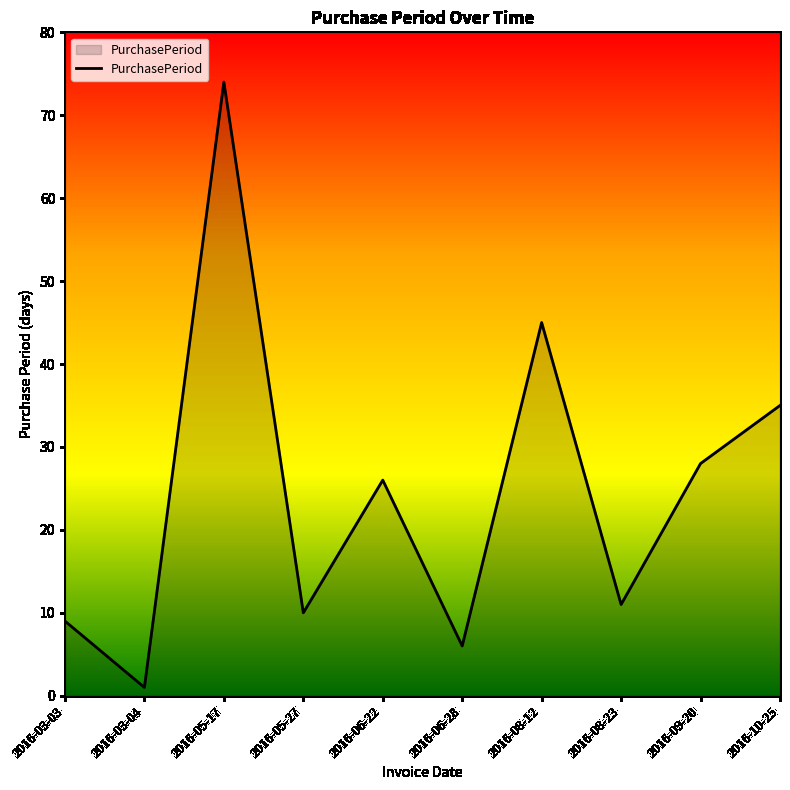

What position from the left is 2016-08-23?

8